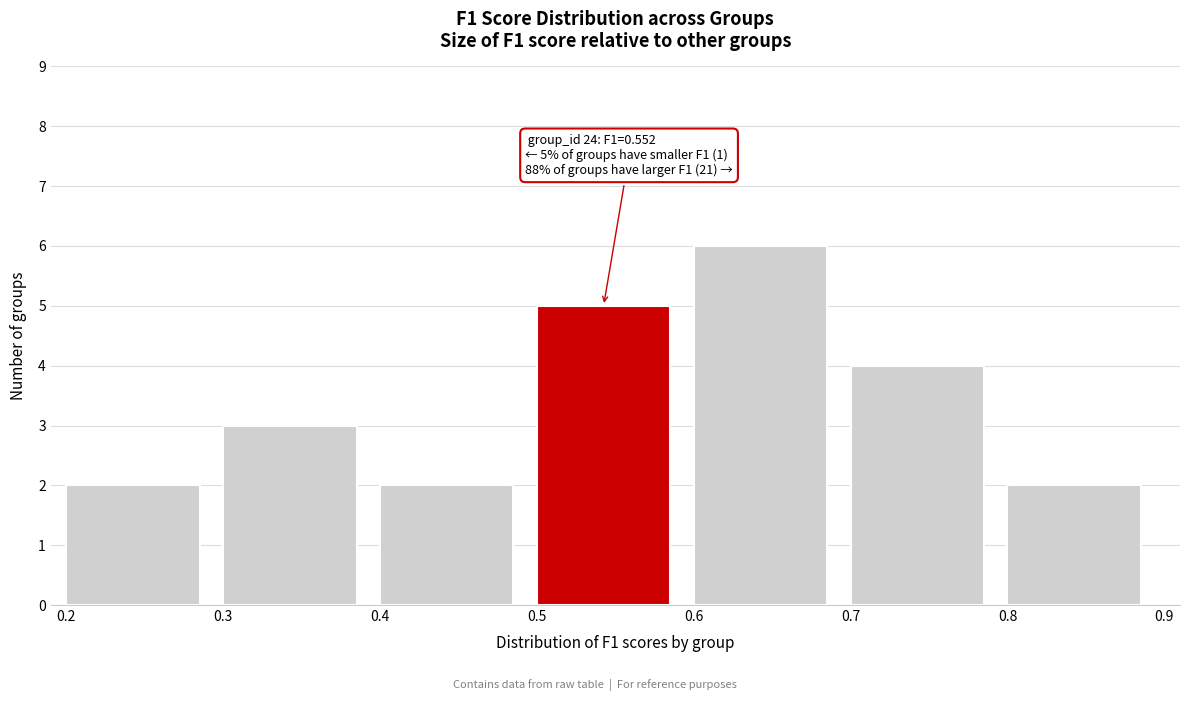

Which range on the x-axis has the tallest bar?

0.6 to 0.7